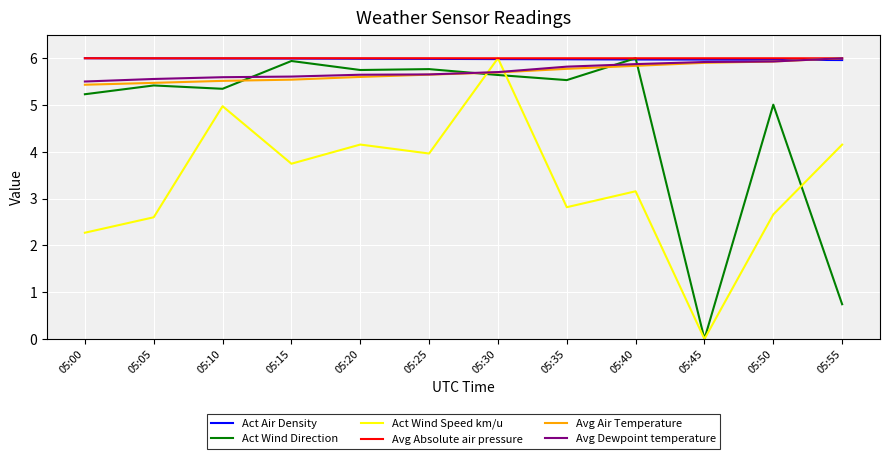

How many times do Act Air Density and Act Wind Speed km/u cross each other?

2